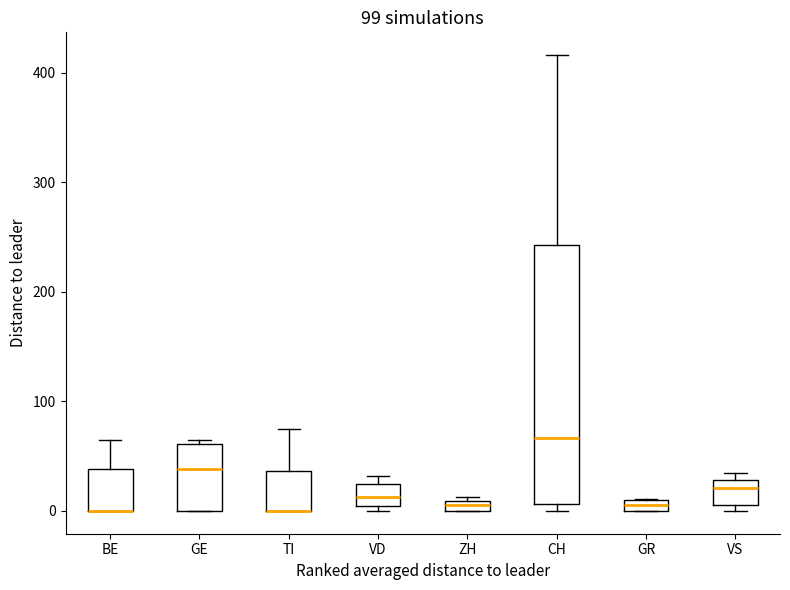

Where is the lower edge of the box for VS on the y-axis? The values are not printed on the chart, so give them approximately, as read against the axis.

10